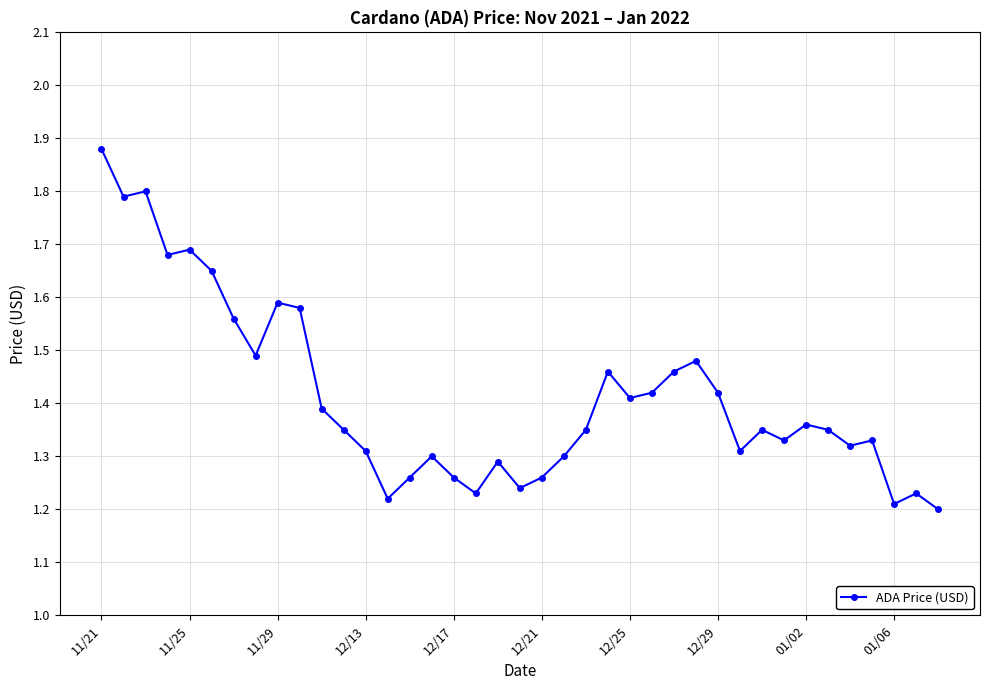

True or false: the data has more than 1 interior local peaks.

True